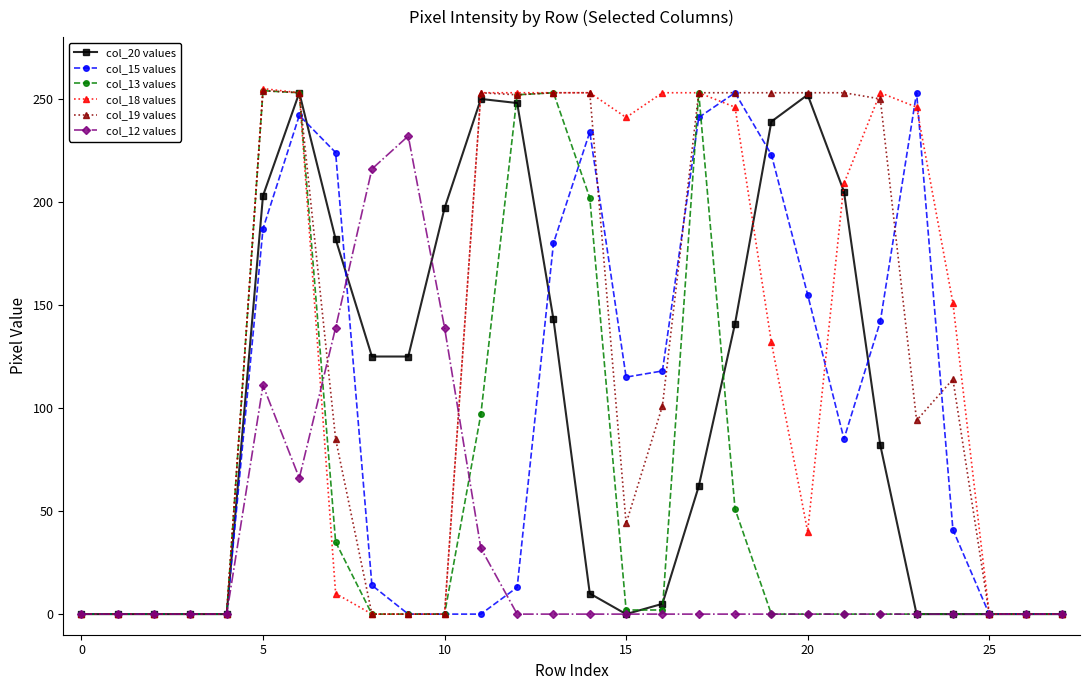

True or false: col_19 values has more than 1 interior local peaks.

True